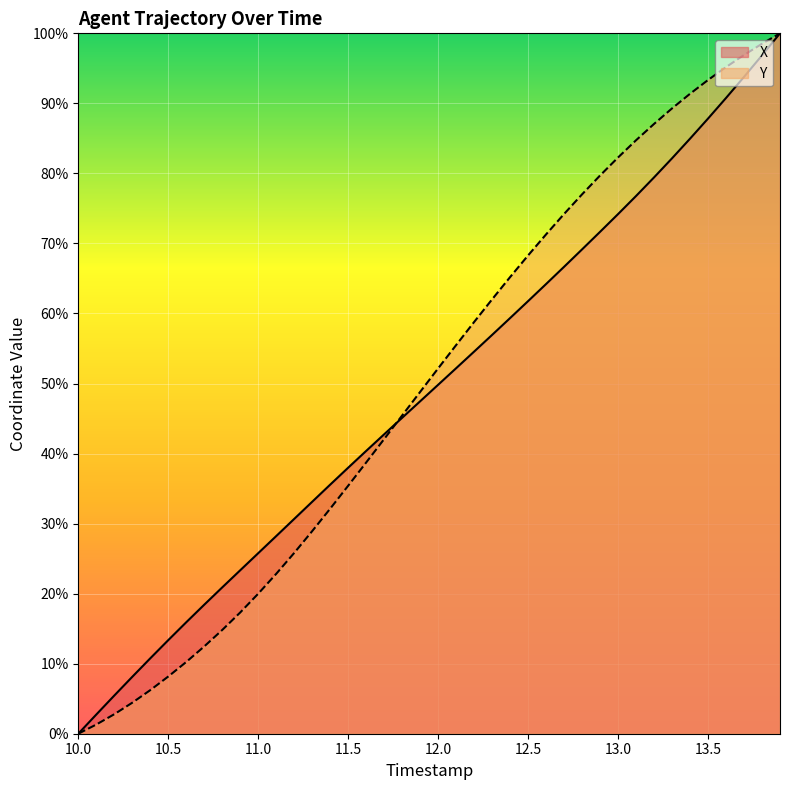

Reading right to left, list all the values displayed in this chart.

X: 100.0	96.9	93.8	90.8	87.8	85.0	82.2	79.4	76.8	74.2	71.7	69.2	66.7	64.2	61.8	59.3	56.9	54.6	52.2	49.8	47.5	45.1	42.8	40.4	38.0	35.6	33.1	30.7	28.2	25.8	23.3	20.9	18.4	15.9	13.4	10.8	8.1	5.4	2.7	0.0
Y: 100.0	98.5	96.9	95.2	93.3	91.4	89.3	87.1	84.7	82.3	79.7	77.0	74.2	71.3	68.3	65.2	62.0	58.8	55.5	52.2	48.8	45.4	42.1	38.7	35.4	32.1	28.9	25.8	22.8	20.0	17.3	14.8	12.5	10.2	8.2	6.2	4.4	2.8	1.3	0.0